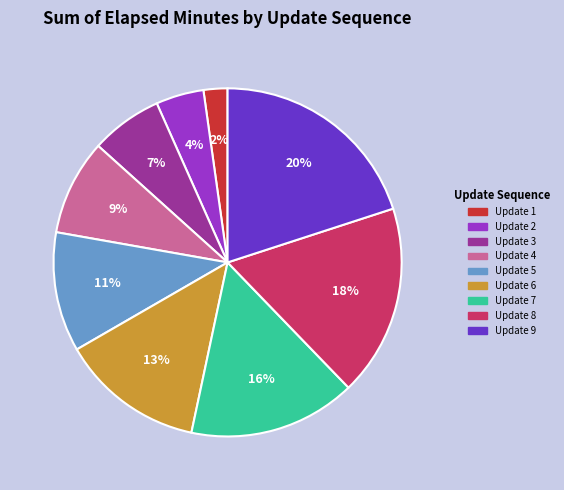

How many slices are in this pie chart?

9